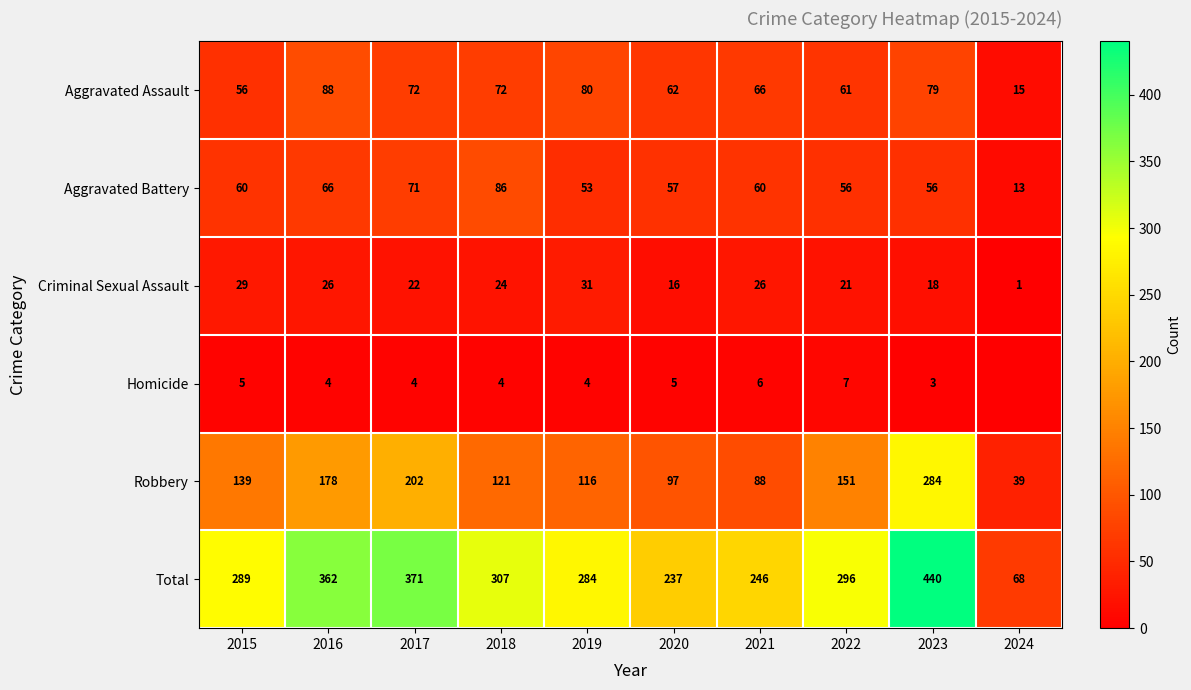

Is it true that Aggravated Assault equals 86 at 2022?

False